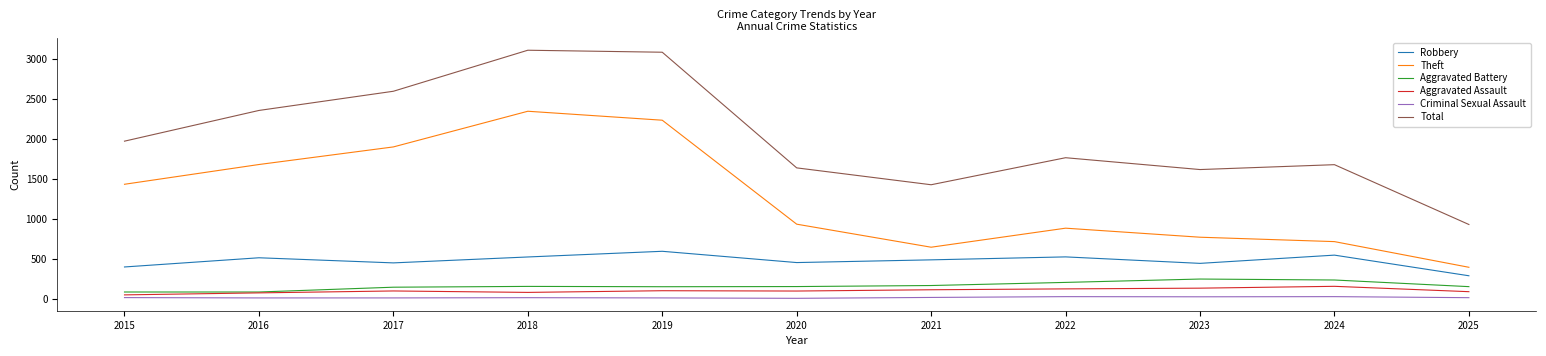

The value of Aggravated Battery at 2016 is 82. True or false?

True